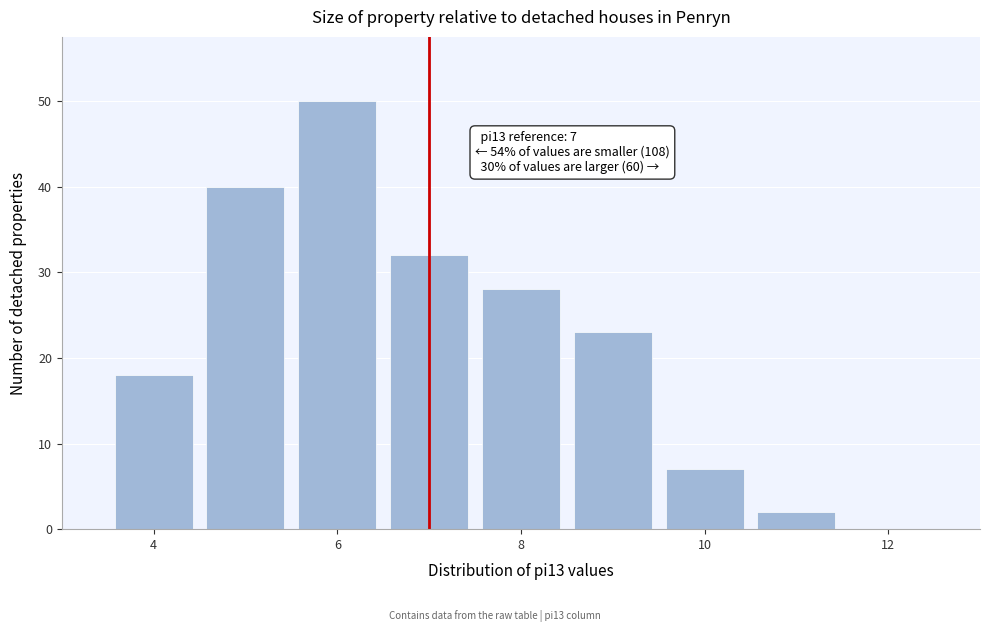

Which range on the x-axis has the tallest bar?

5.5 to 6.5